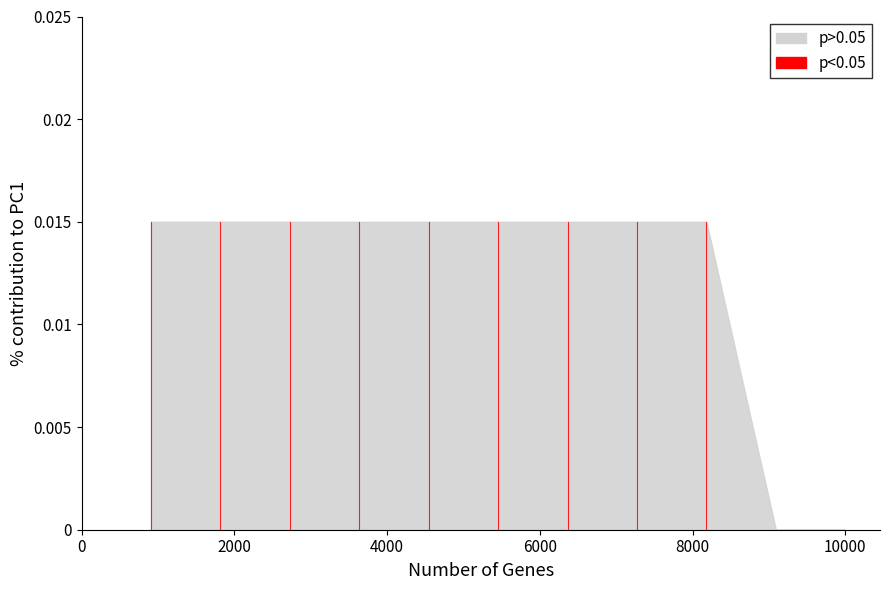

How many positive values are there?

1